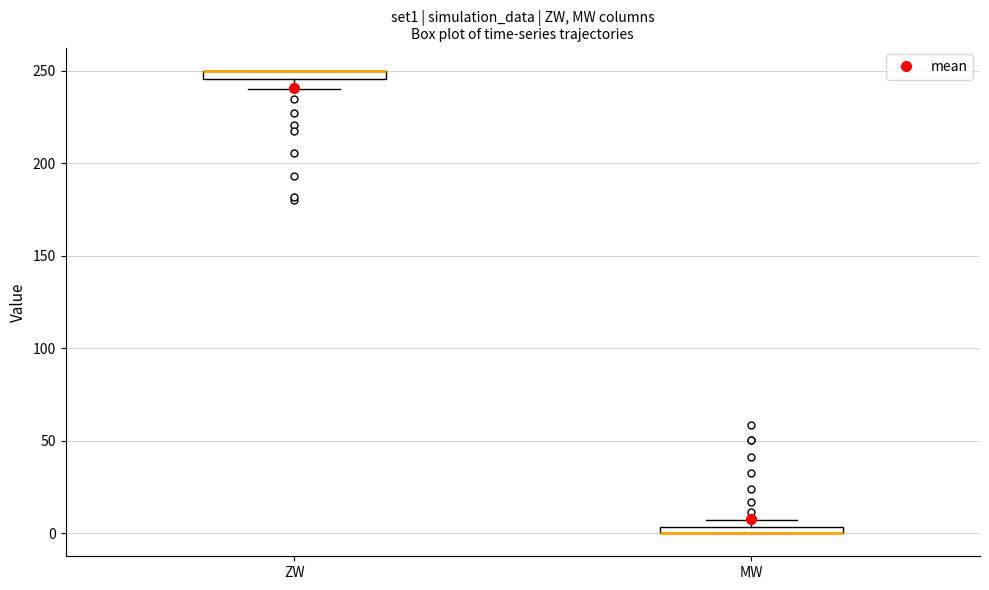

Where is the upper edge of the box for MW on the y-axis? The values are not printed on the chart, so give them approximately, as read against the axis.

5